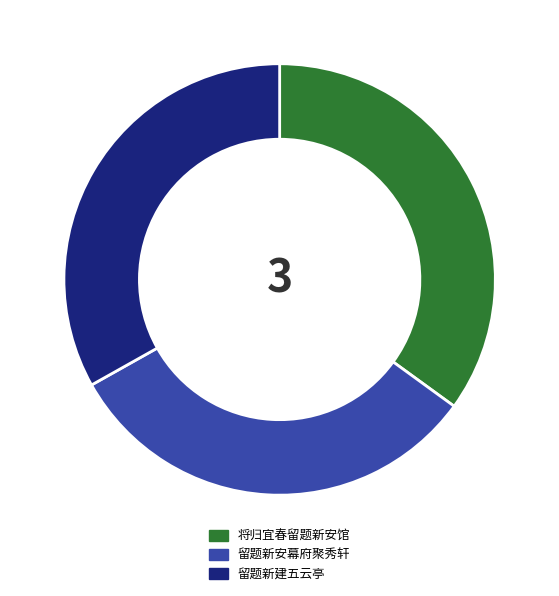

Combined, do 将归宜春留题新安馆 and 留题新建五云亭 account for over 50%?

Yes